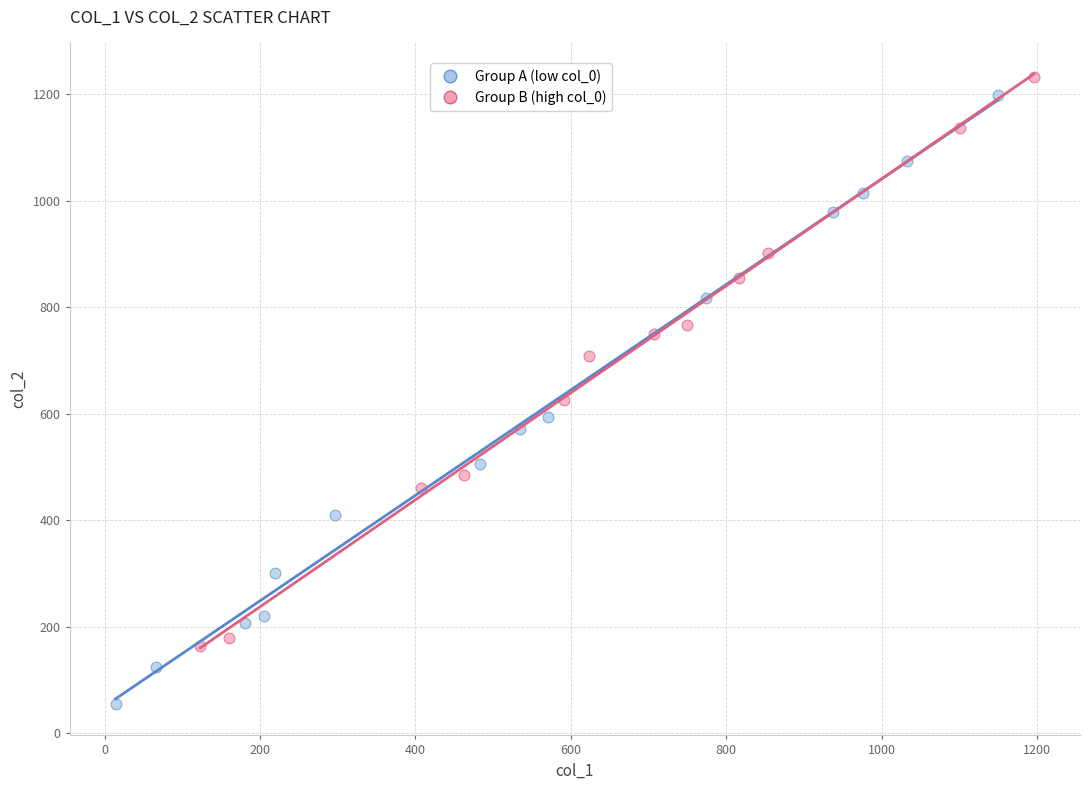

Which series contains the lowest Y value?

Group A (low col_0)